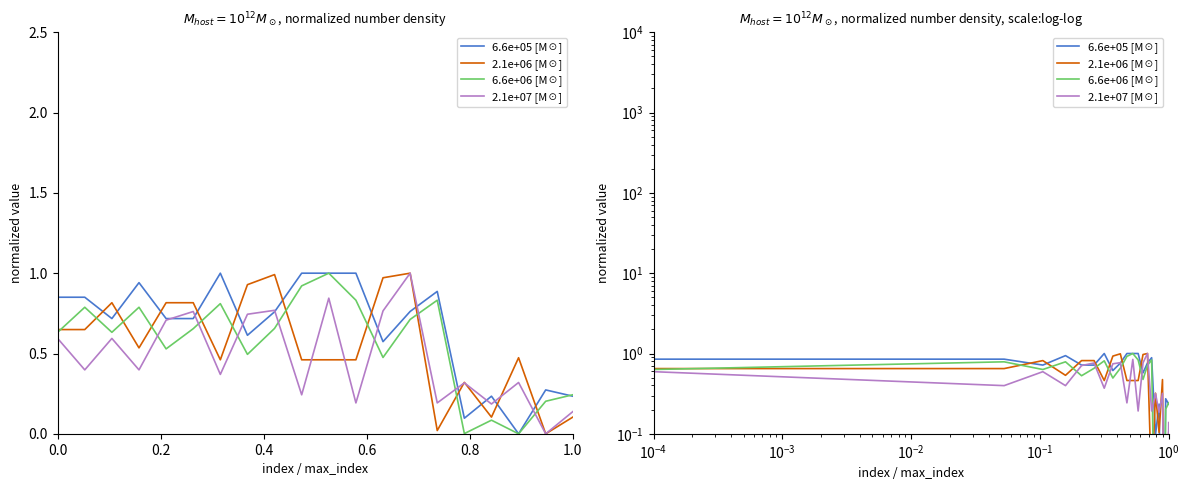

How many intersections are there between 2.1e+06 [M☉] and 6.6e+06 [M☉]?

11